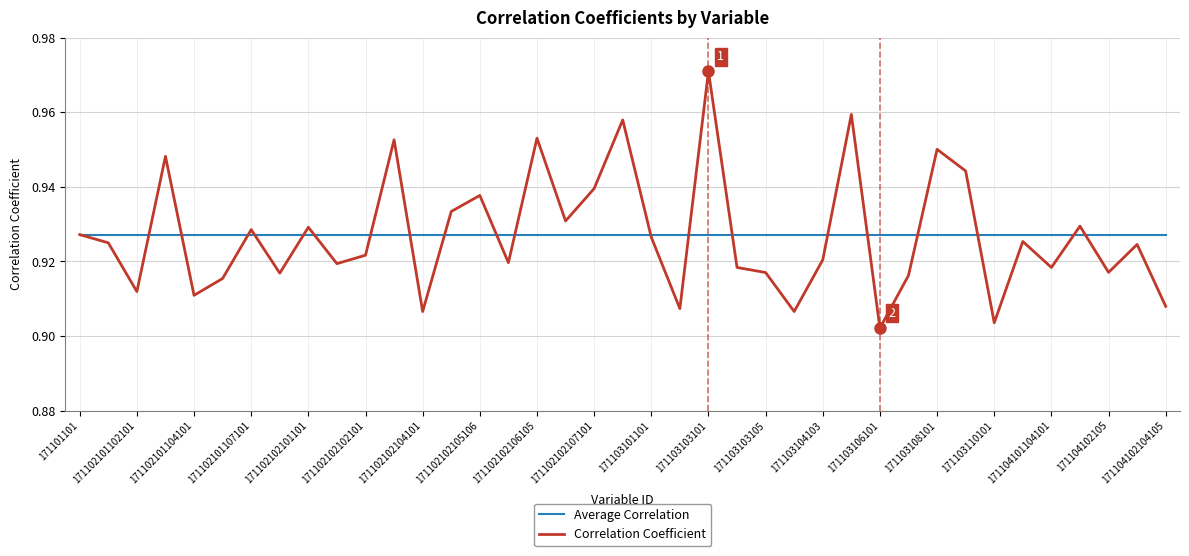

Which series ends up on top after the final intersection of Average Correlation and Correlation Coefficient?

Average Correlation